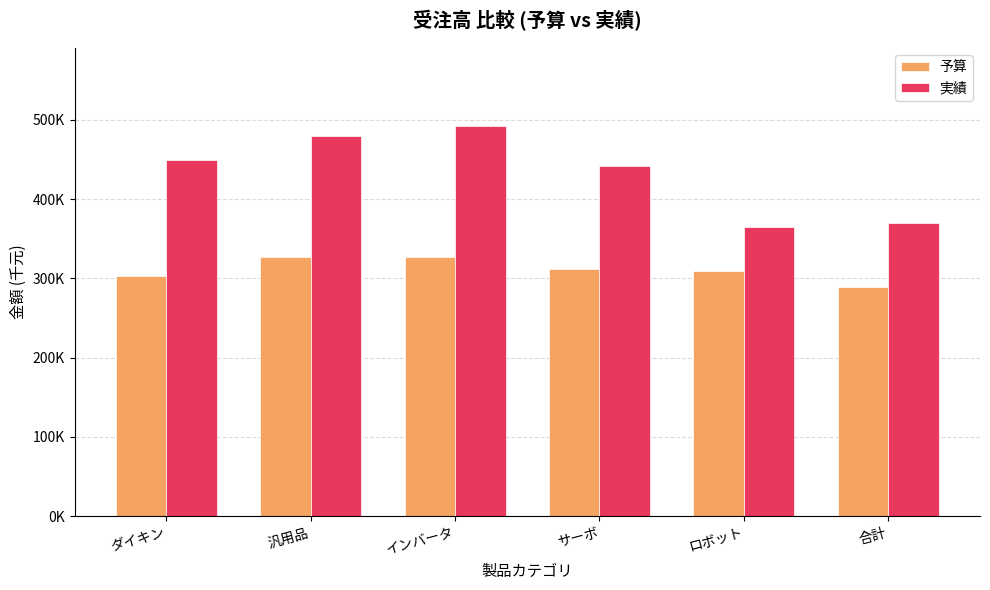

At ロボット, list the series in order from smallest to largest.

予算, 実績